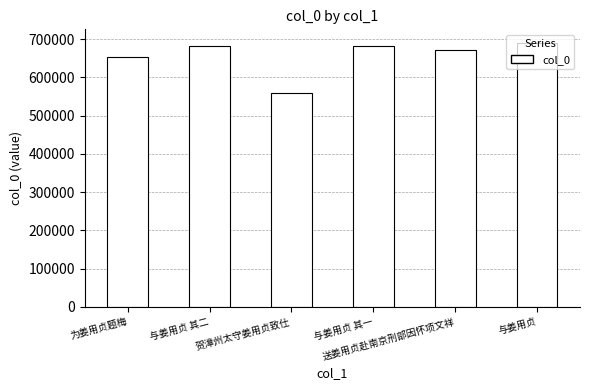

At which category does the chart reach its peak across all series?

与姜用贞